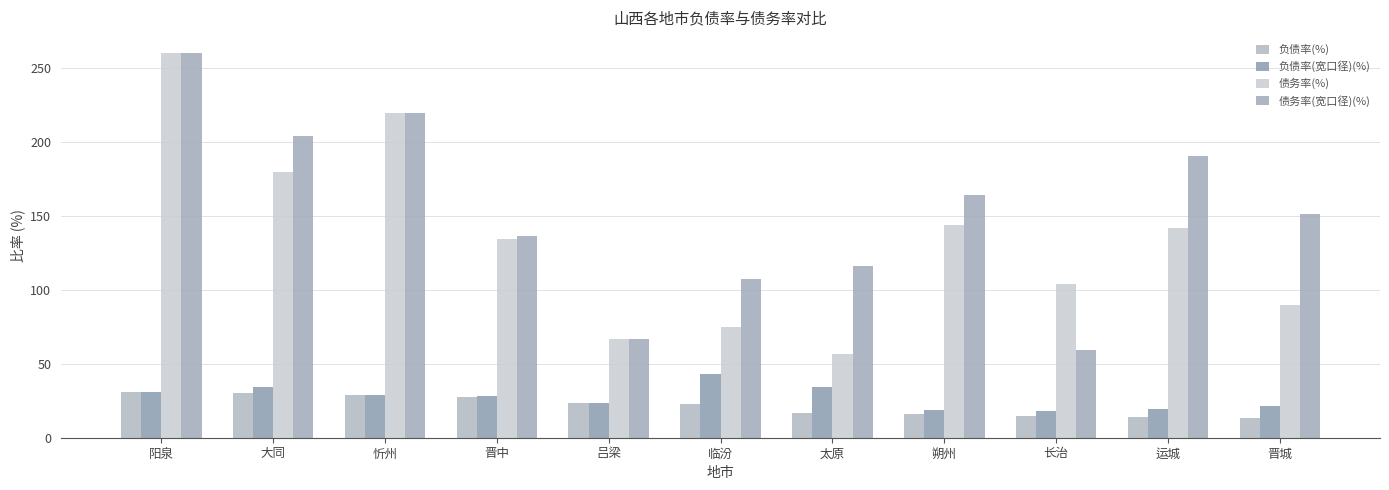

What value does the 负债率(宽口径)(%) series have at 忻州?

29.0